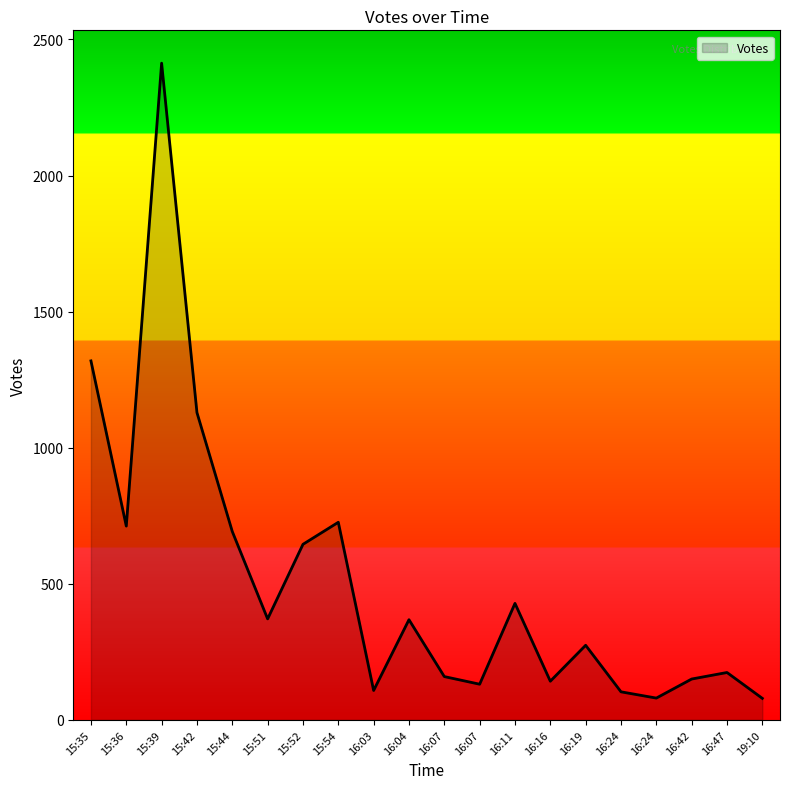

Does the chart have visible grid lines?

No